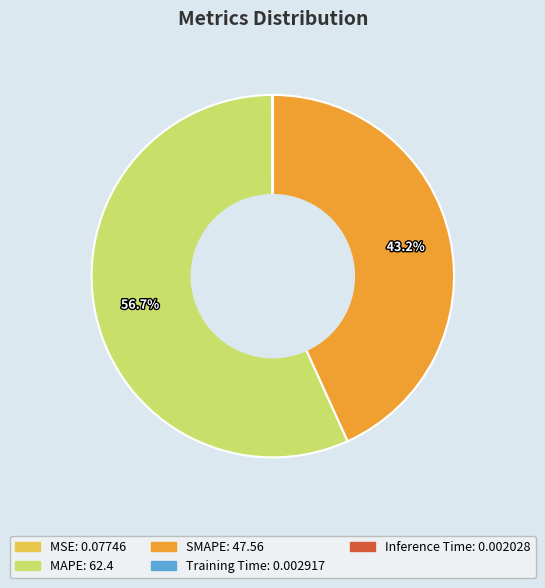

What is the largest slice in the pie chart?

MAPE